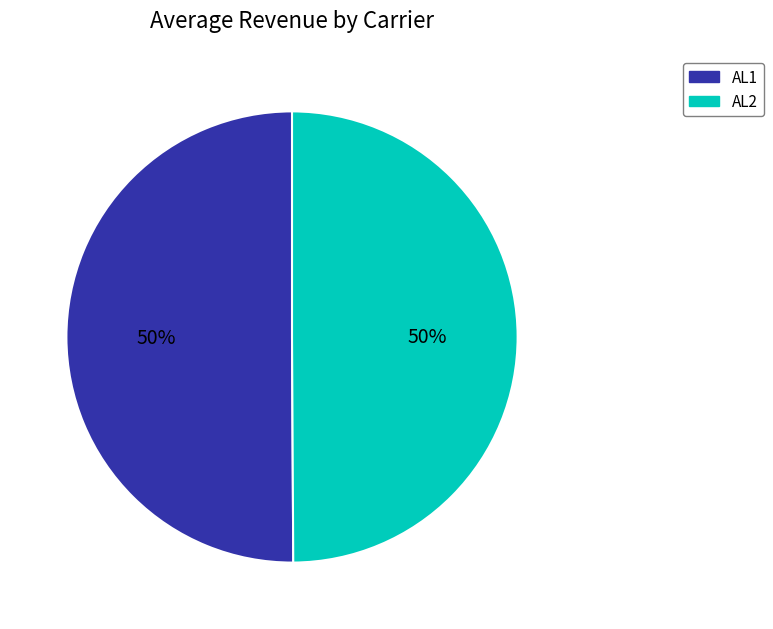

To the nearest percent, what is the combined percentage of AL1 and AL2?

100%